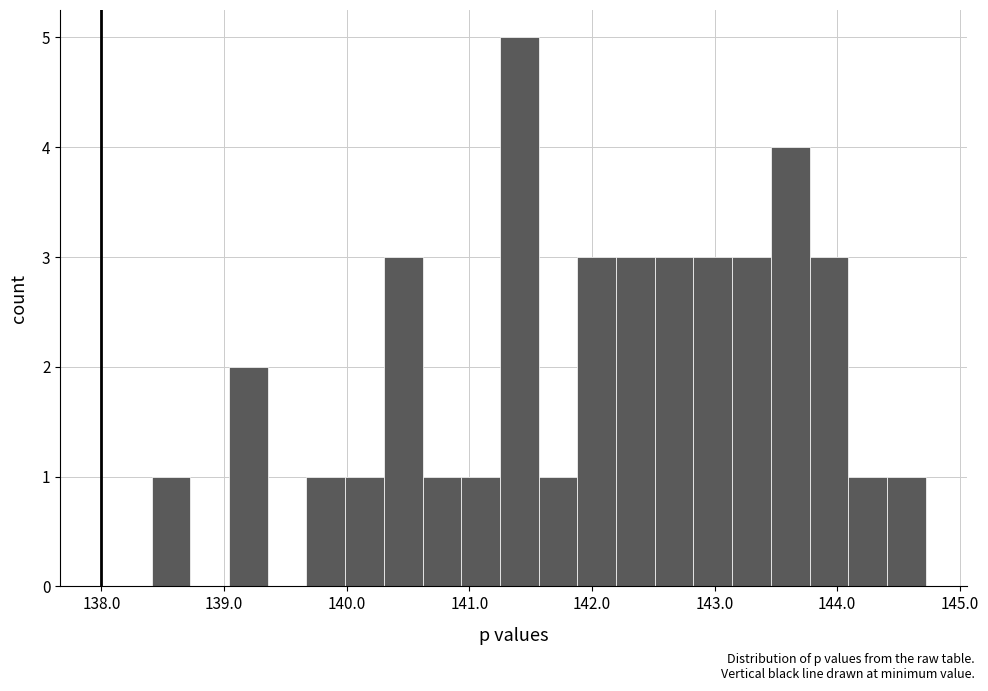

Read against the x-axis, roughly where is the centre of the tallest bar?

141.4